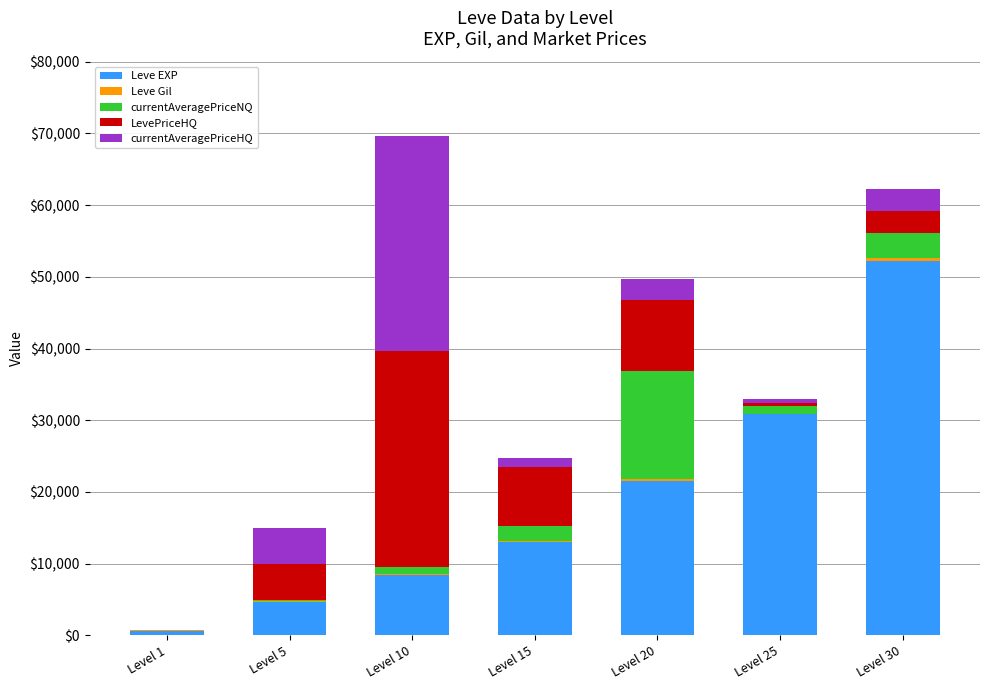

What is the sum of the Leve EXP values at Level 5 and Level 20?

26260